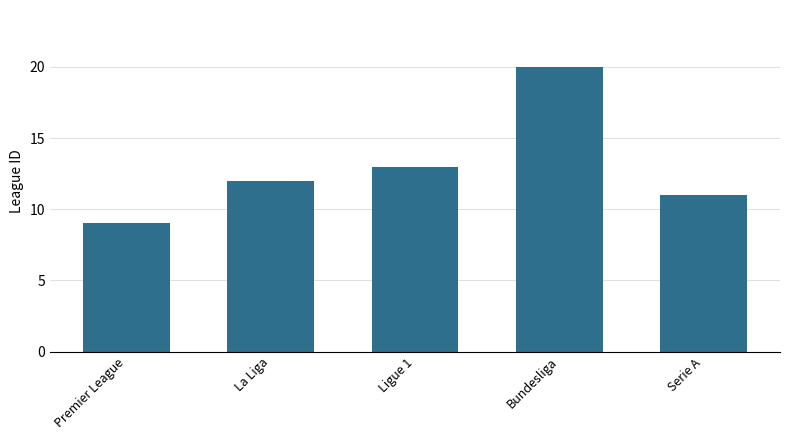

What is the difference between the maximum and minimum values?

11